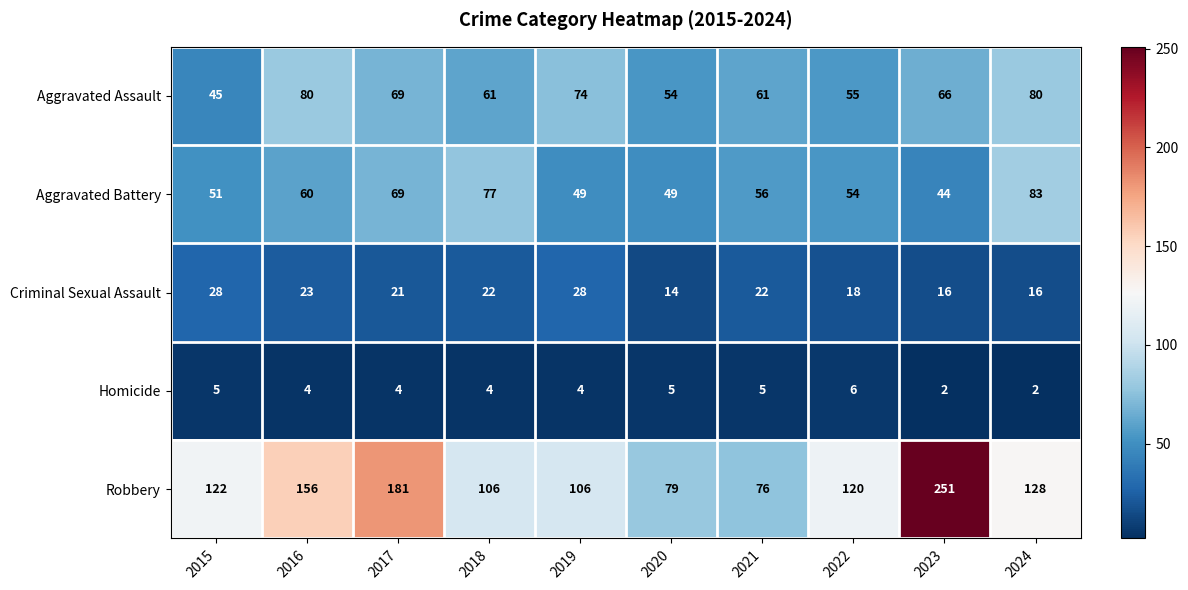

At how many categories does at least one series exceed 33?

10